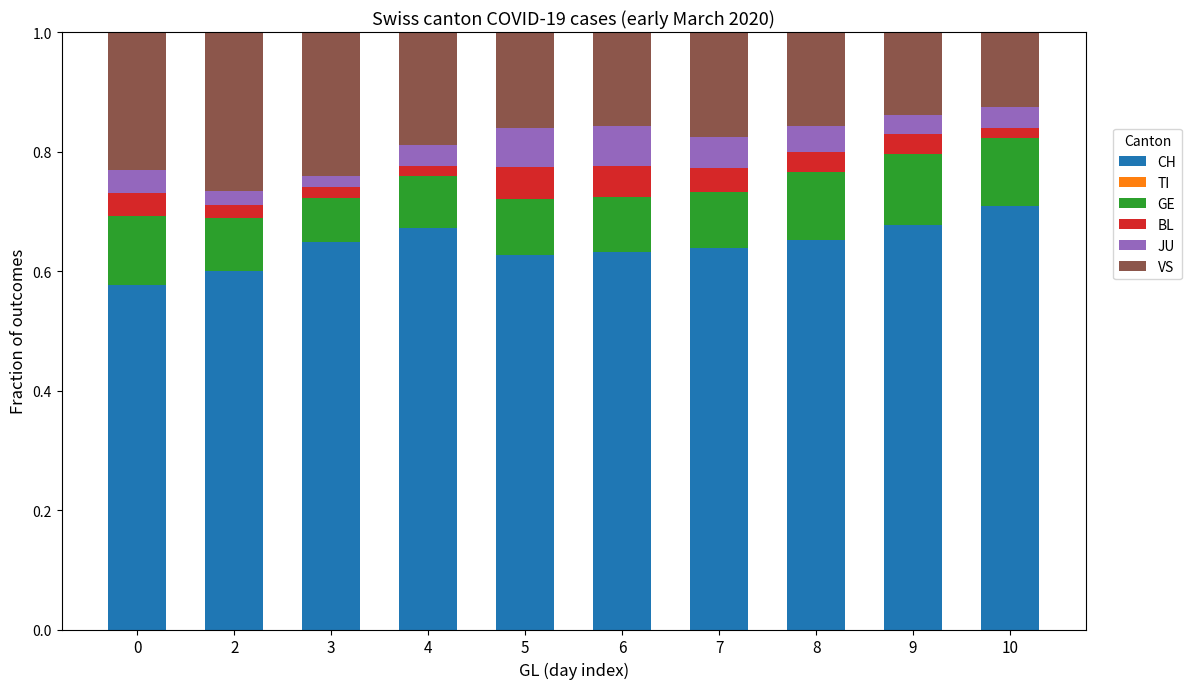

Which category has the highest value in the CH series?

10